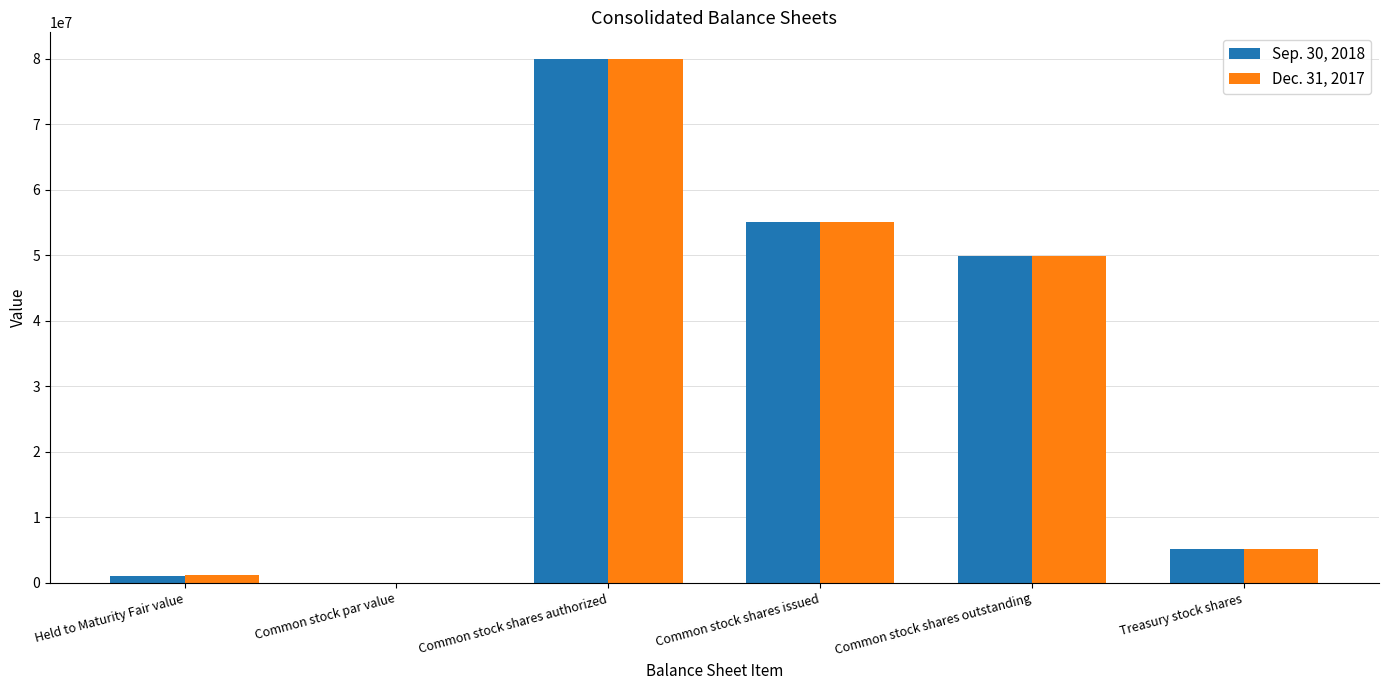

At which label does Dec. 31, 2017 reach its peak?

Common stock shares authorized